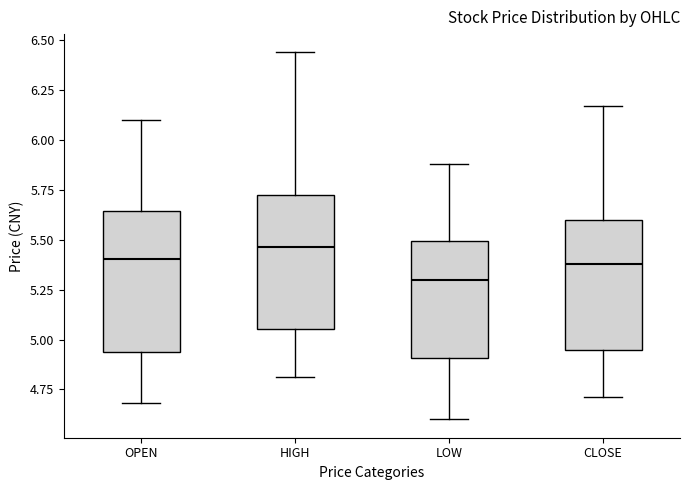

Reading left to right, read every box against the y-axis: the position of its median line, the range the box covers, and the ends of its whiskers. The values are not printed on the chart, so give them approximately, as read against the axis.

OPEN: median 5.40, box 4.95 to 5.65, whiskers 4.70 to 6.10
HIGH: median 5.45, box 5.05 to 5.75, whiskers 4.80 to 6.45
LOW: median 5.30, box 4.90 to 5.50, whiskers 4.60 to 5.90
CLOSE: median 5.40, box 4.95 to 5.60, whiskers 4.70 to 6.15